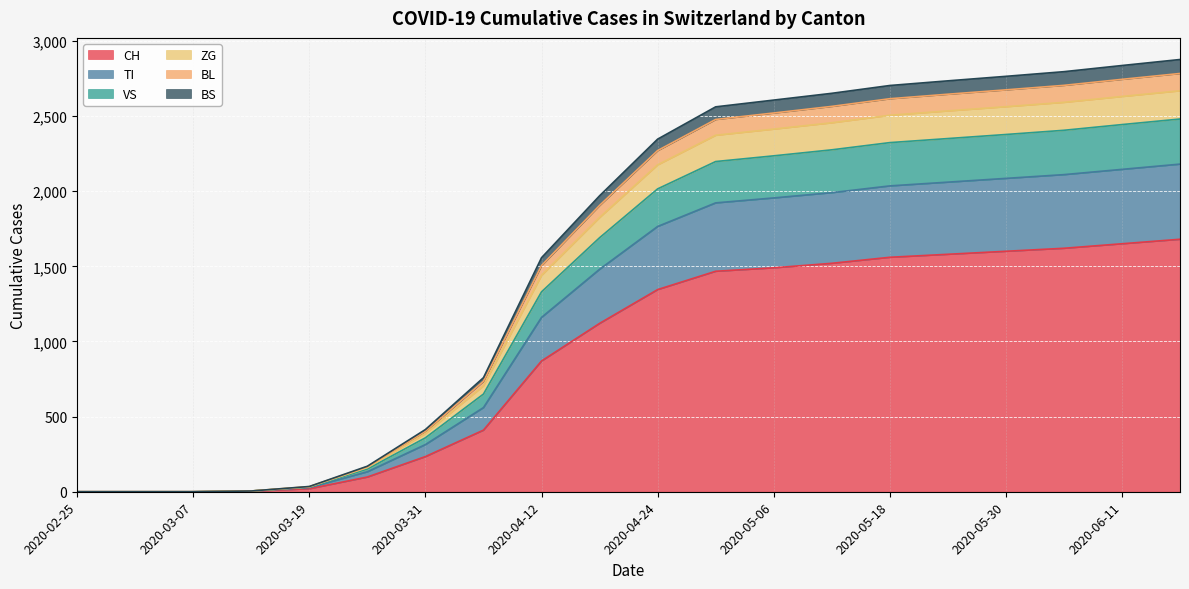

What is the highest value of the CH series?

1680